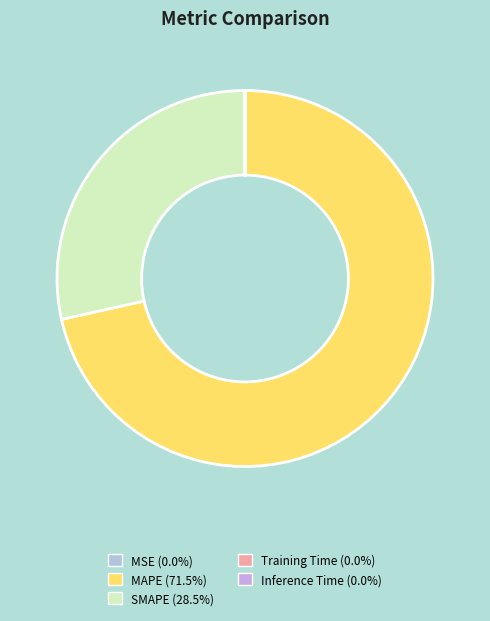

True or false: Training Time accounts for 0% of the total.

True